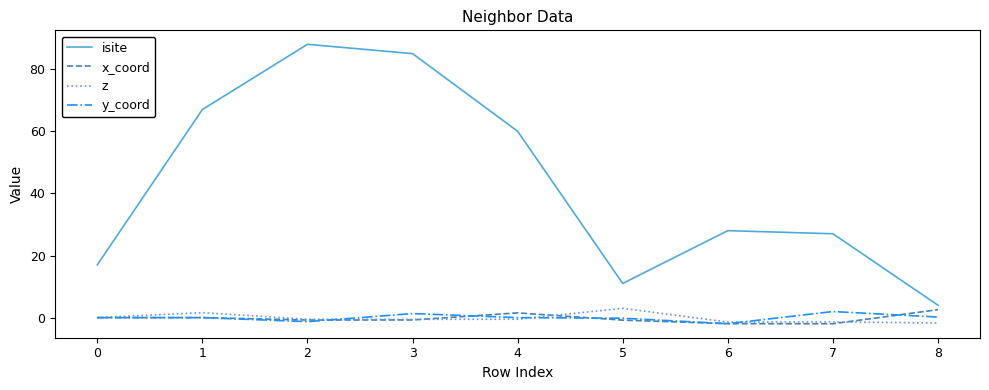

Does the chart have visible grid lines?

No